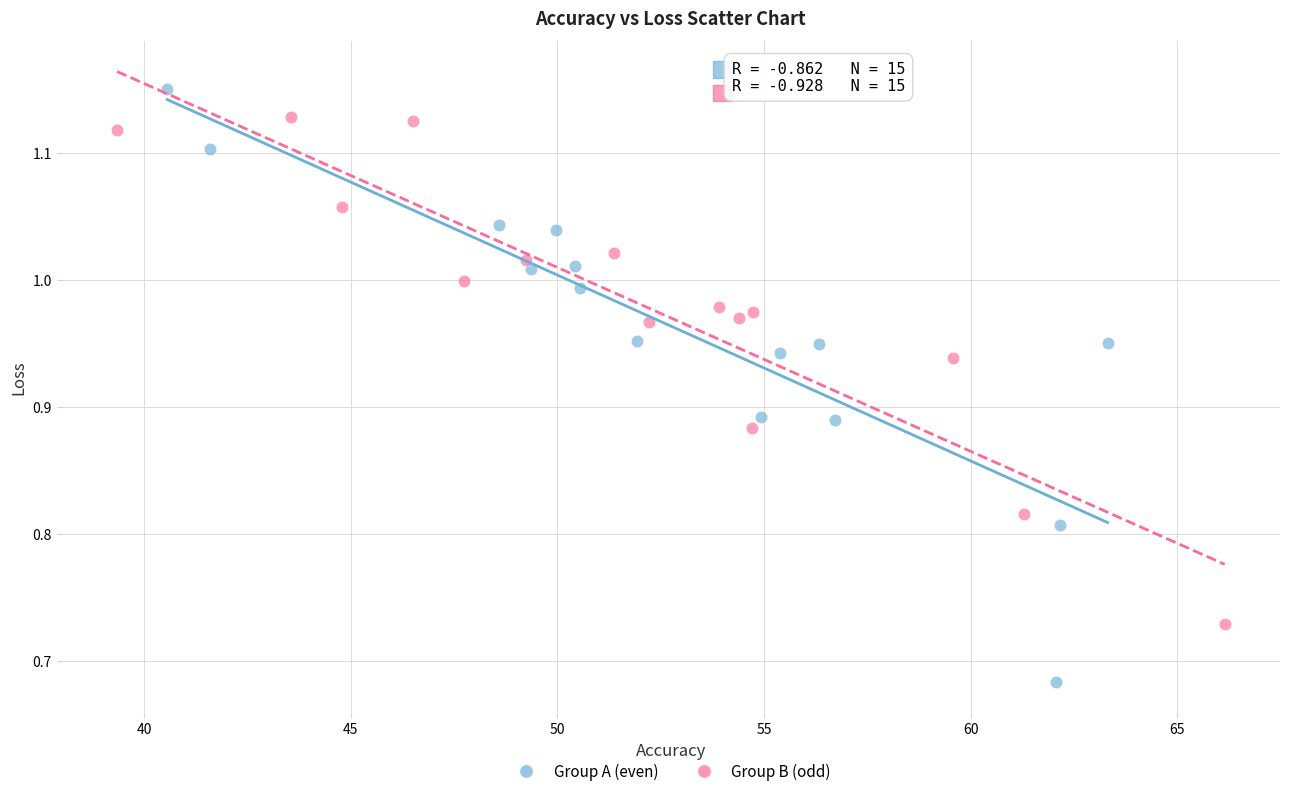

Which series reaches the maximum Y coordinate?

Group A (even)